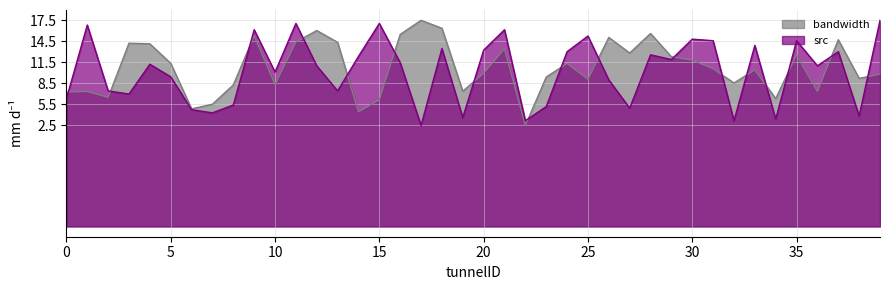

At which category is the sum across all series the highest?

9